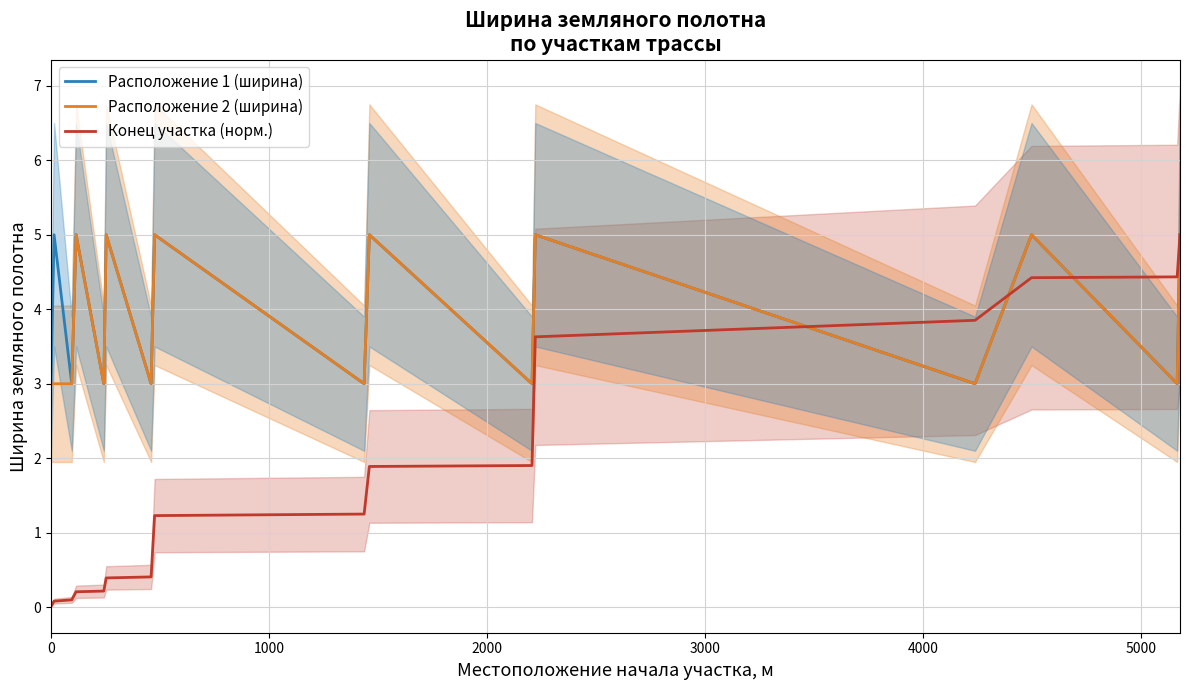

What is the lowest value of the Расположение 2 (ширина) series?

3.0